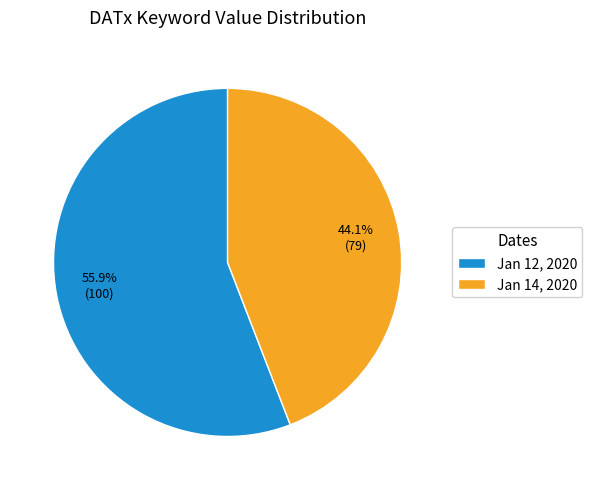

Rank the categories by value from lowest to highest.

Jan 14, 2020, Jan 12, 2020